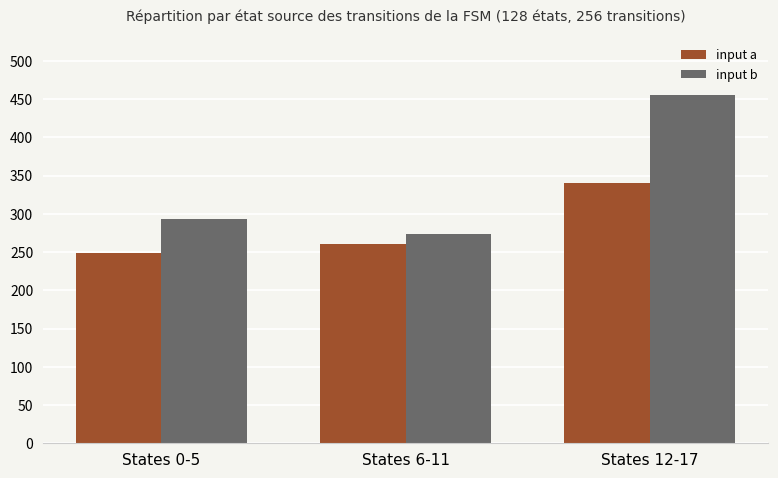

Which category has the highest value across all series?

States 12-17